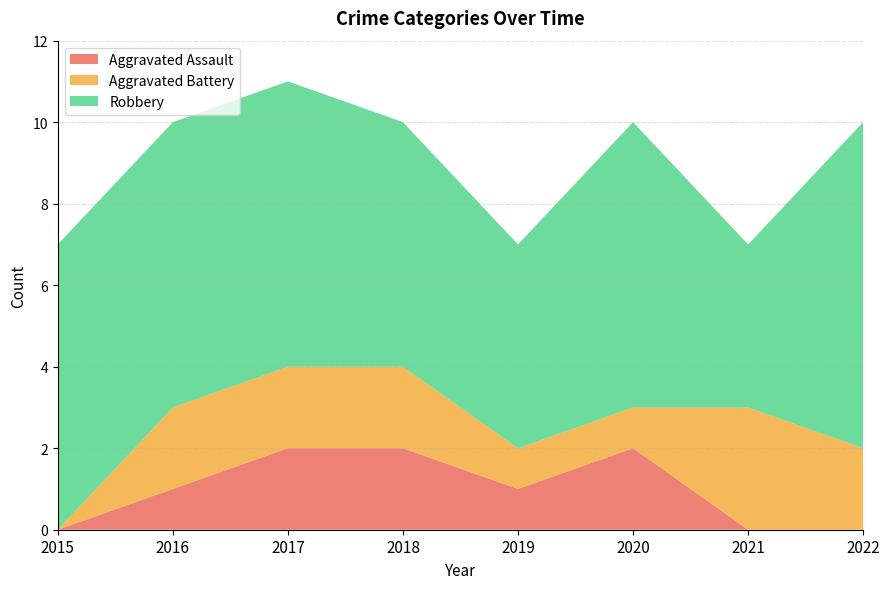

The value of Aggravated Assault at 2019 is 0. True or false?

False